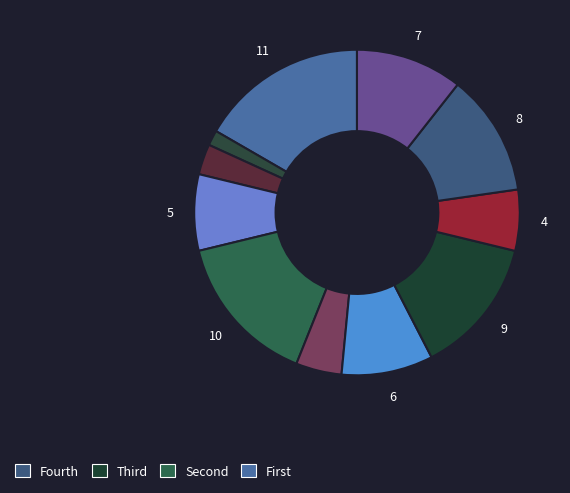

How many slices are in this pie chart?

11